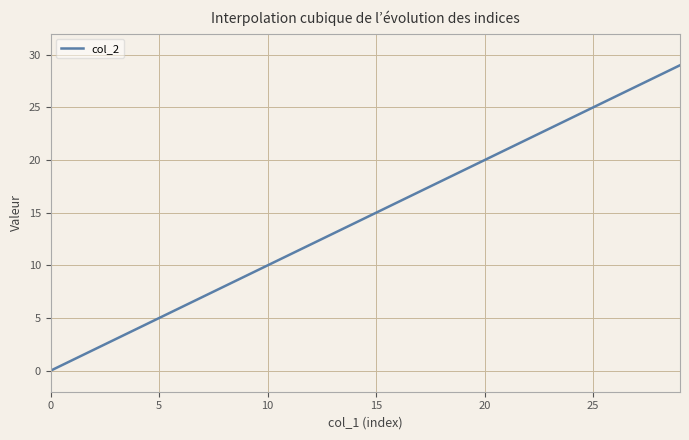

What is the maximum value shown in the chart?

29